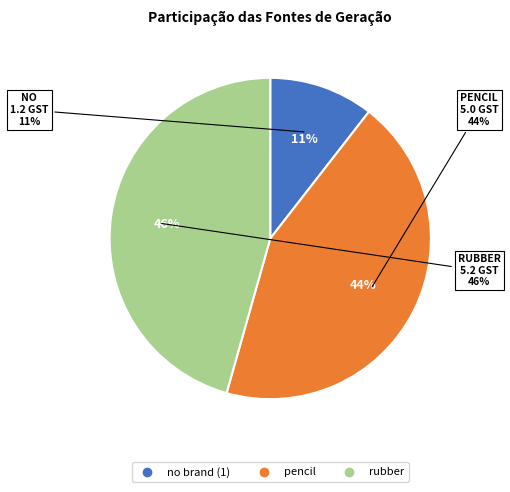

Which has a higher value, pencil or rubber?

rubber